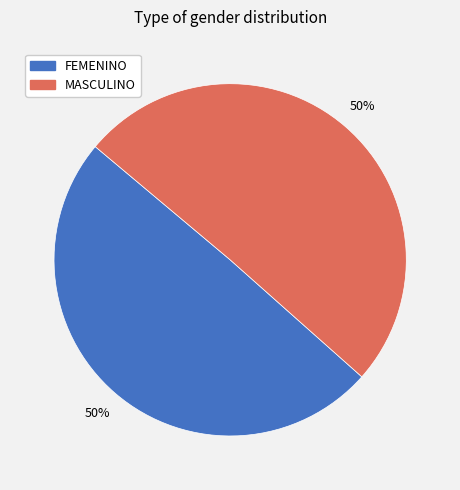

Combined, do MASCULINO and FEMENINO account for over 50%?

Yes